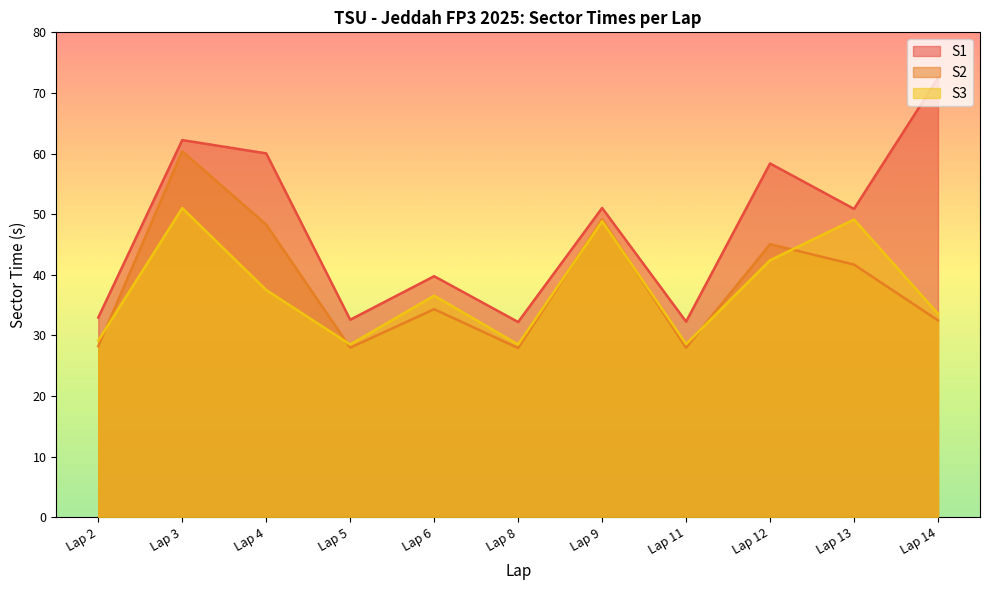

Rank the series by their maximum value, from lowest to highest.

S3, S2, S1